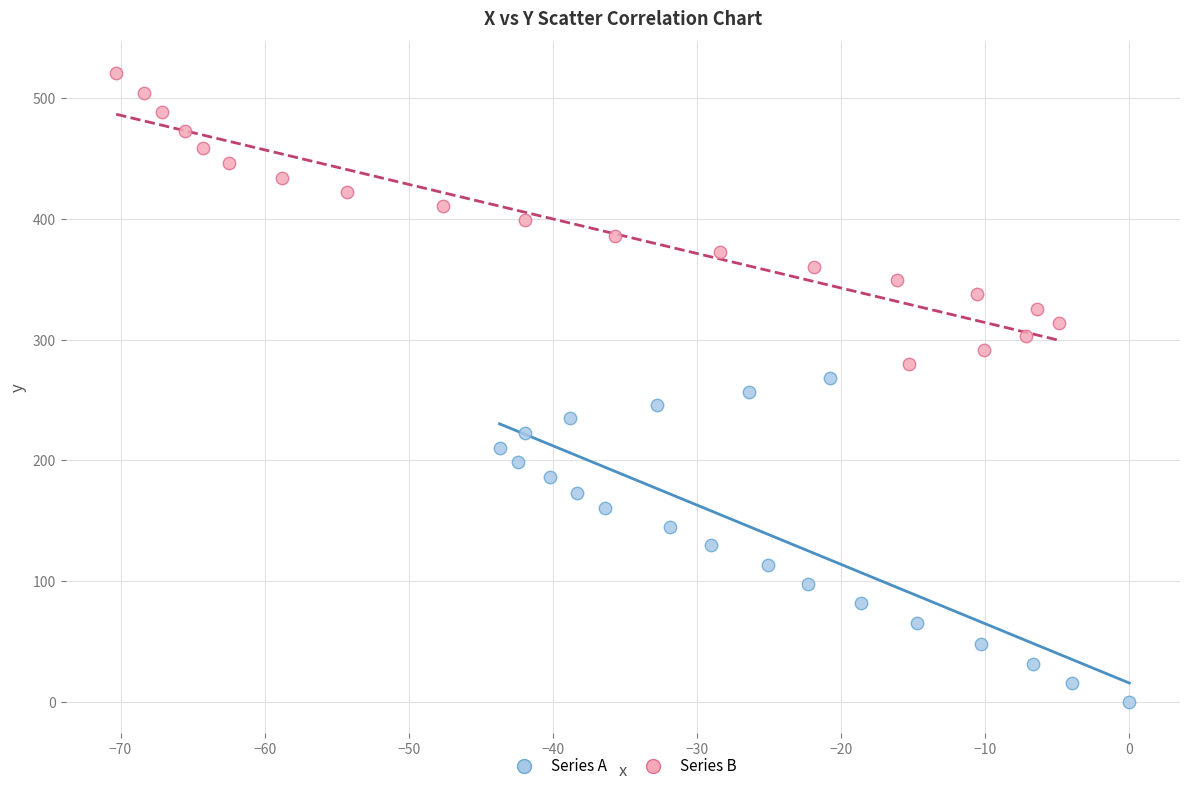

What are all the series names shown in the legend?

Series A, Series B